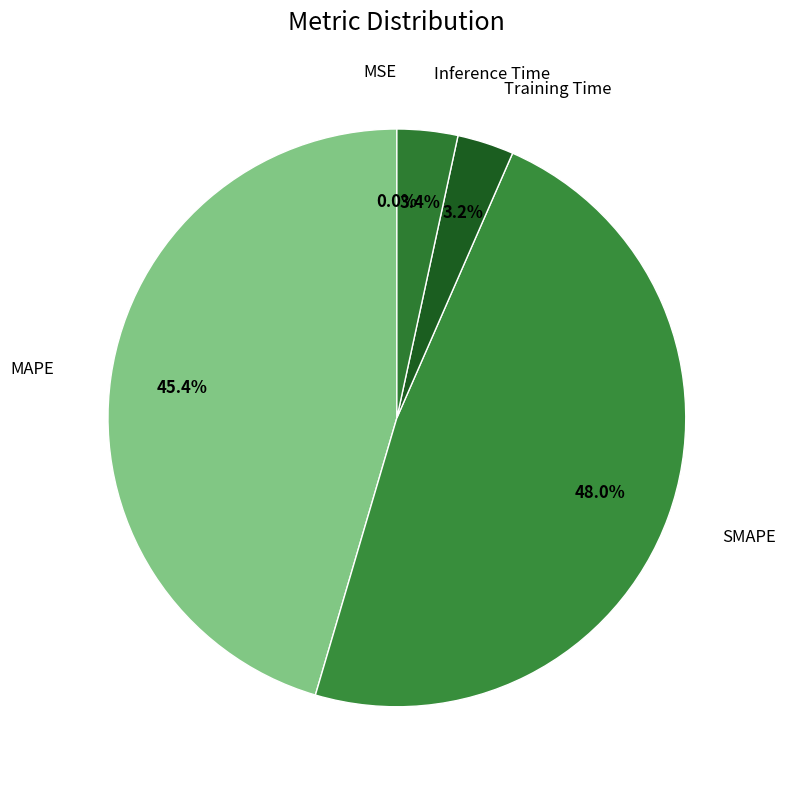

Which category has the smallest portion of the pie?

MSE